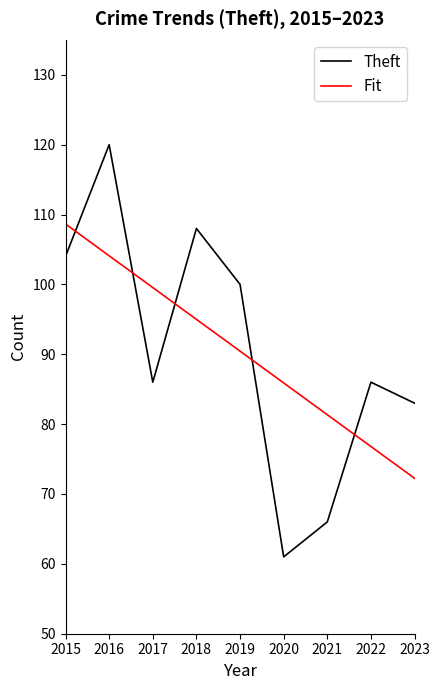

At which category does Theft reach its first local peak?

2016